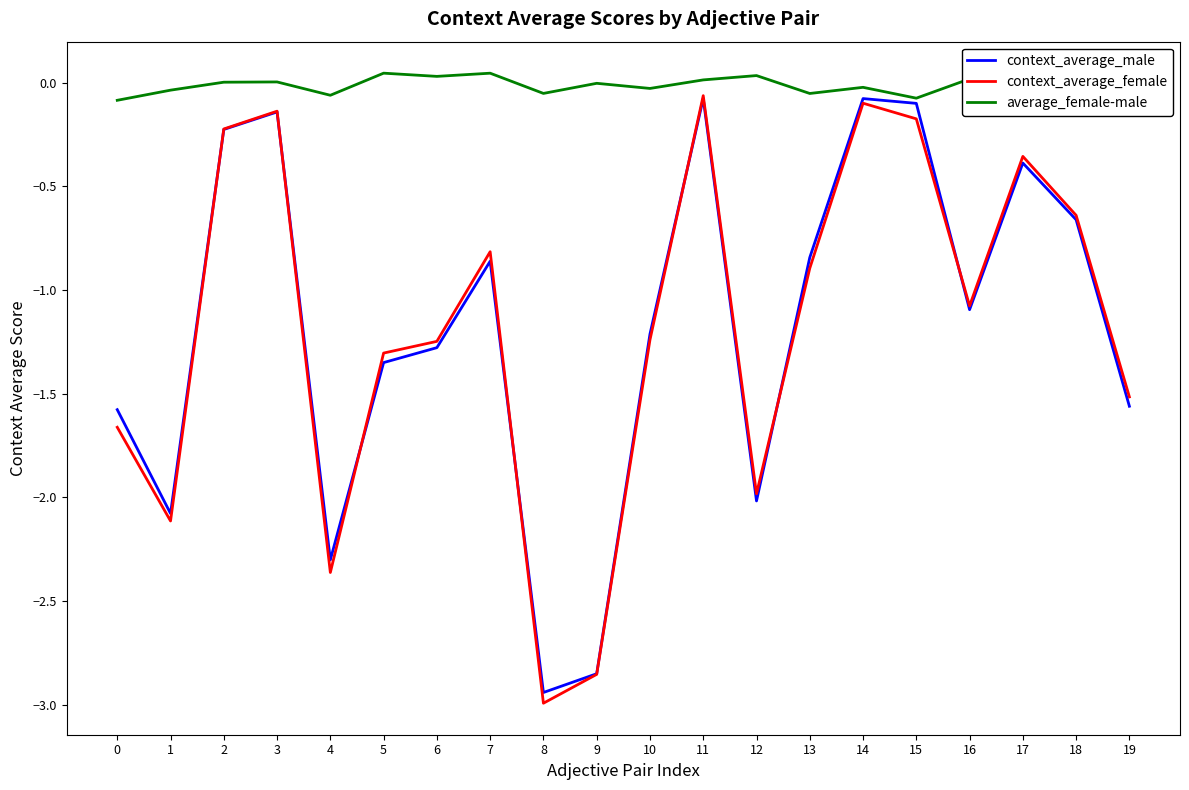

Which label corresponds to the smallest value in the chart?

8